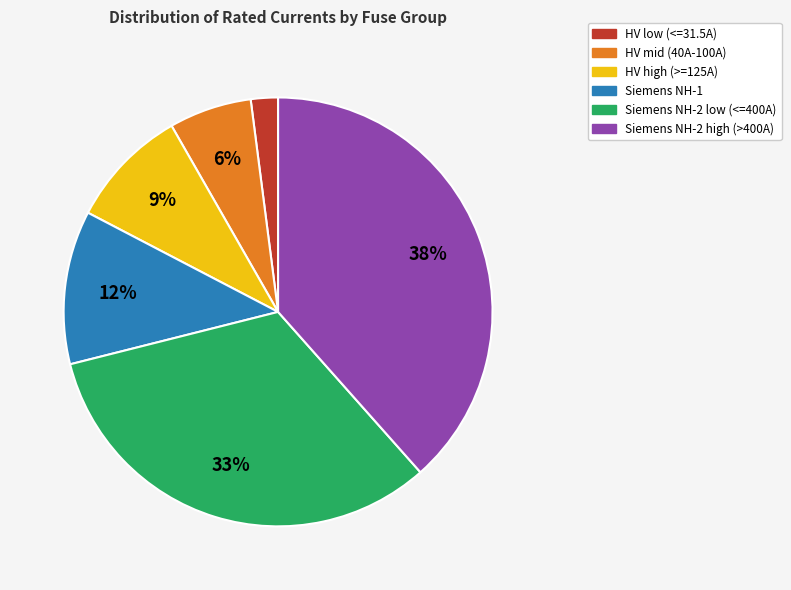

Which category has the smallest portion of the pie?

HV low (<=31.5A)